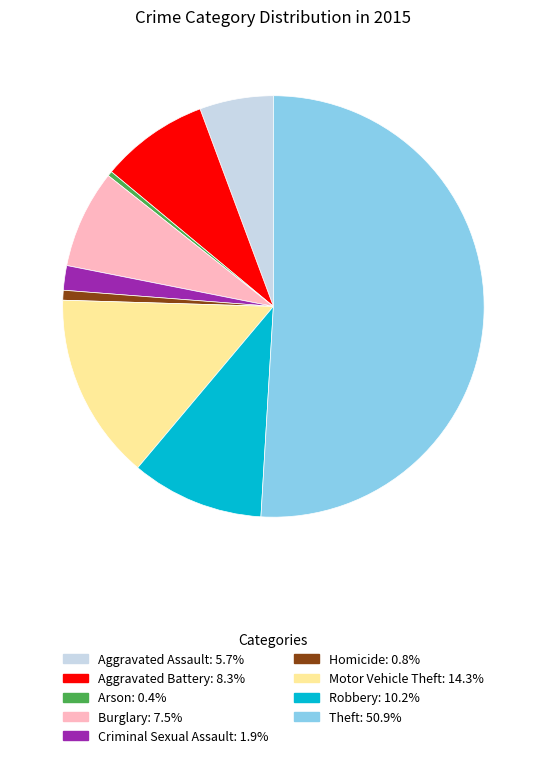

Which category has the biggest portion of the pie?

Theft